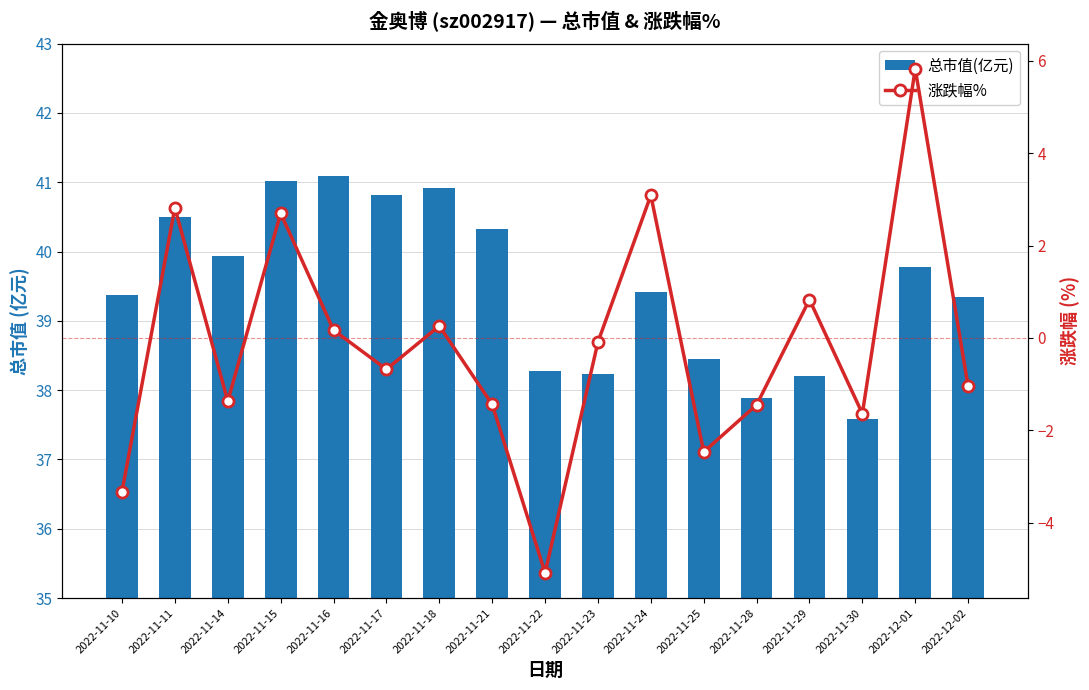

What is the smallest value displayed?

-5.1